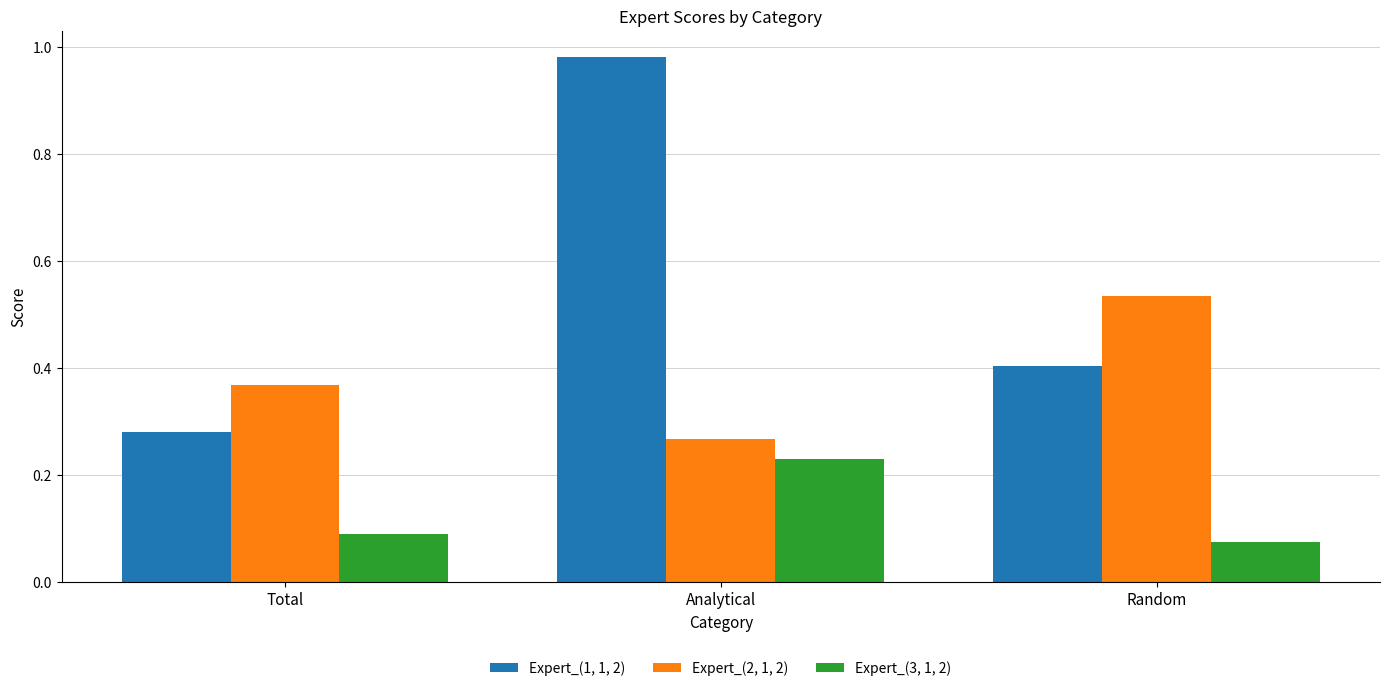

At how many categories does at least one series exceed 0?

3